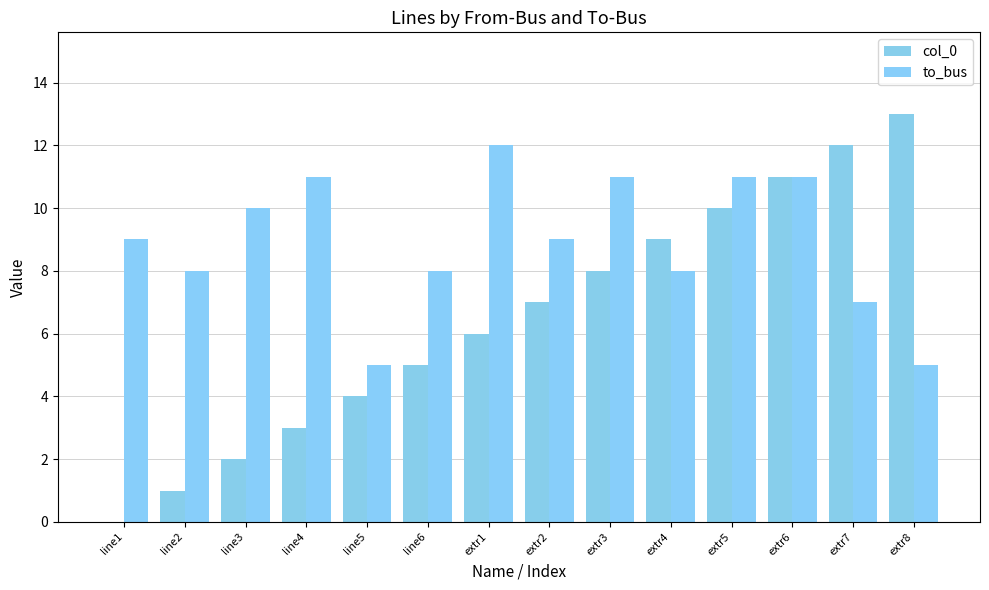

How many groups of bars are there?

14